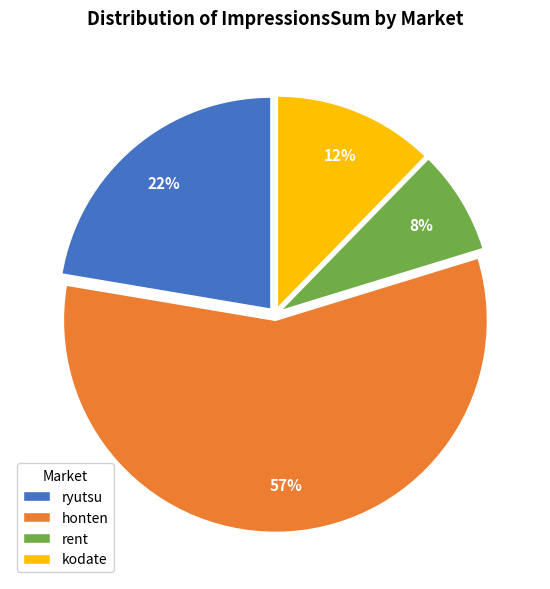

Do rent and ryutsu together represent more than half of the pie?

No